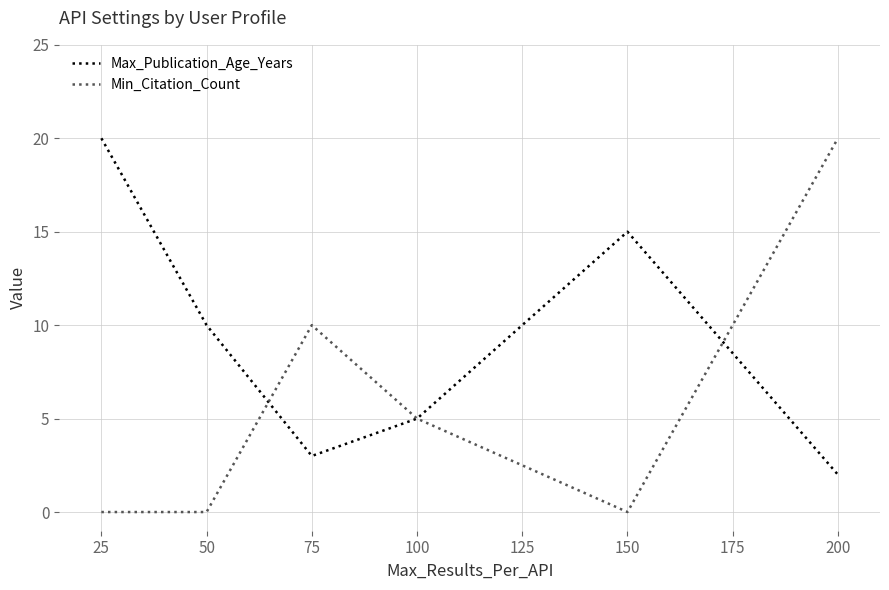

Reading right to left, list all the values displayed in this chart.

Max_Publication_Age_Years: 2	15	5	3	10	20
Min_Citation_Count: 20	0	5	10	0	0